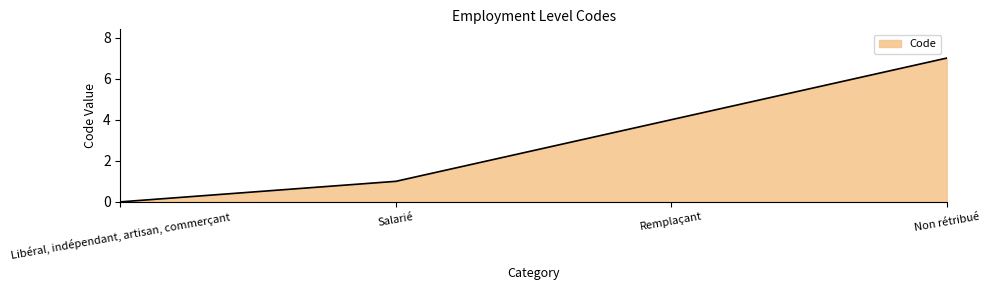

The value at Libéral, indépendant, artisan, commerçant is 0. True or false?

True